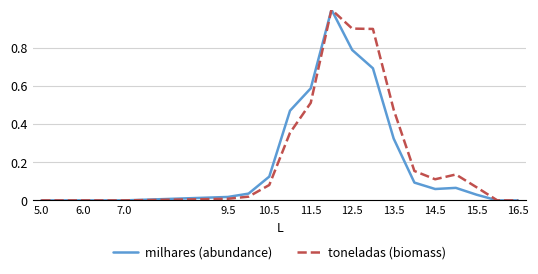

What is the maximum value shown in the chart?

1.0